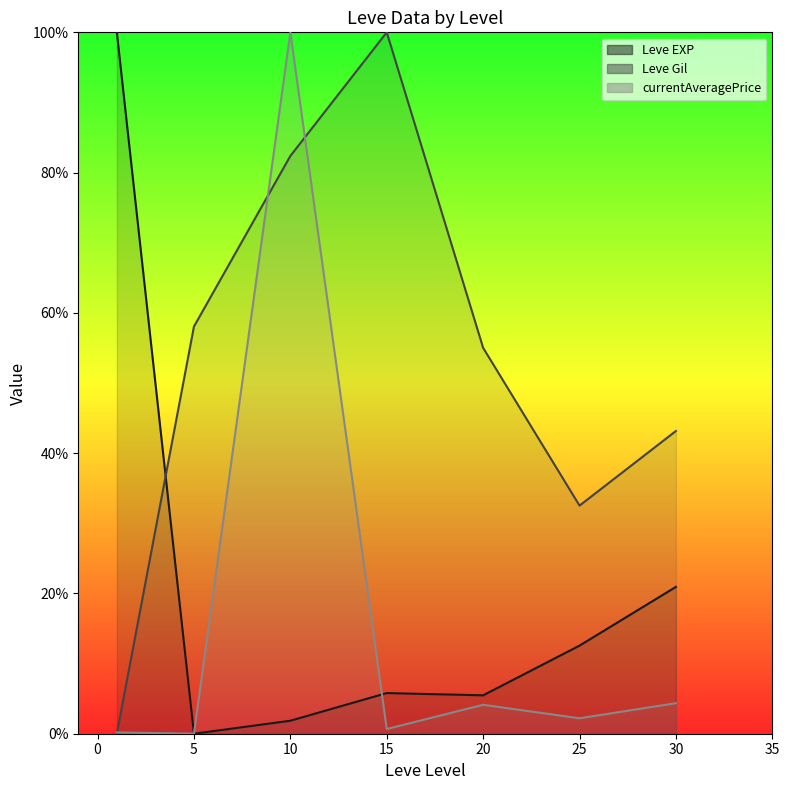

Is the value of Leve Gil (line) at 5 greater than the value of Leve EXP (line) at 25?

Yes